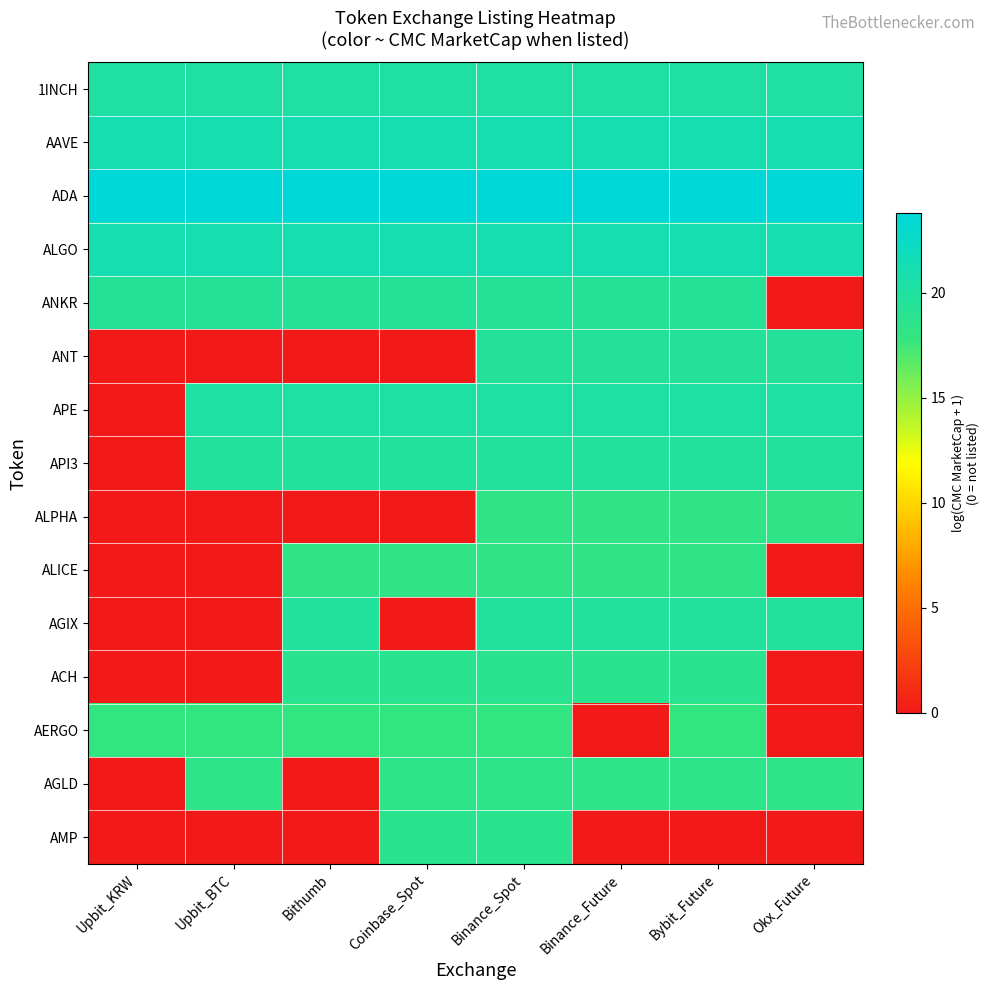

What is the total value across all series at Binance_Future?

258.7